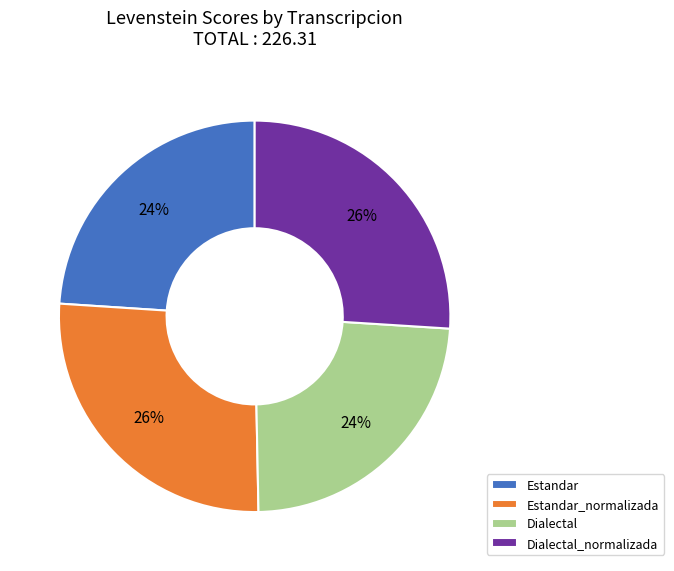

To the nearest percent, what is the average slice percentage?

25%